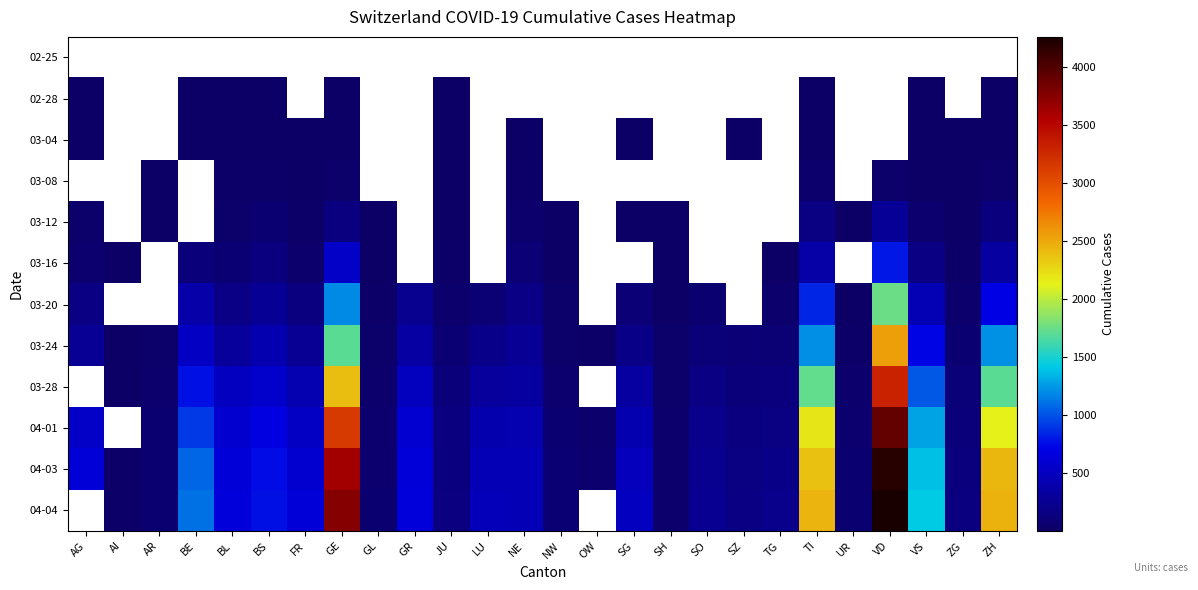

At AG, list the series in order from smallest to largest.

02-25, 02-28, 03-04, 03-08, 03-12, 03-16, 03-20, 03-24, 03-28, 04-01, 04-03, 04-04